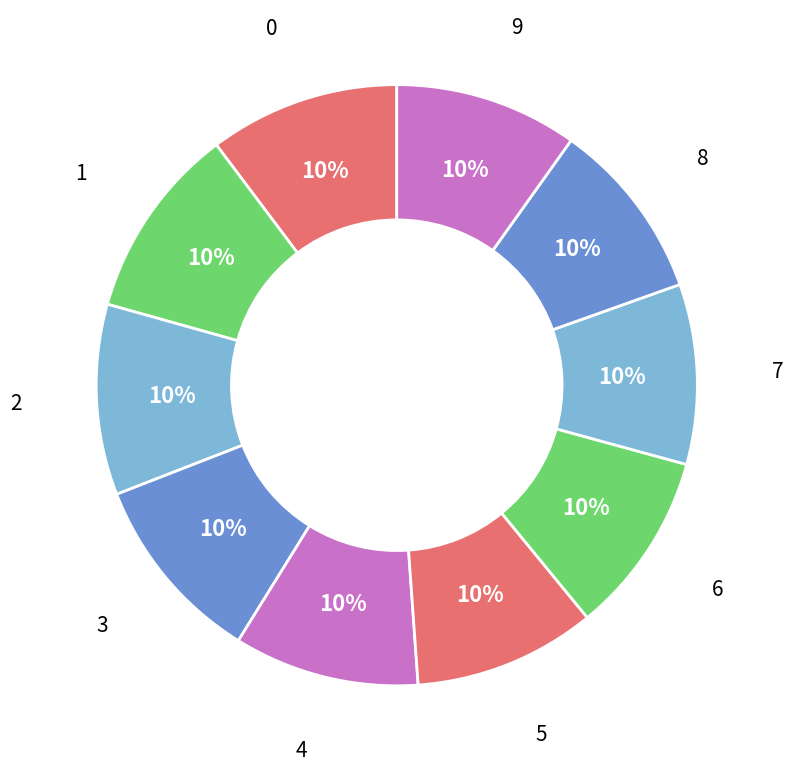

To the nearest percent, what is the average slice percentage?

10%